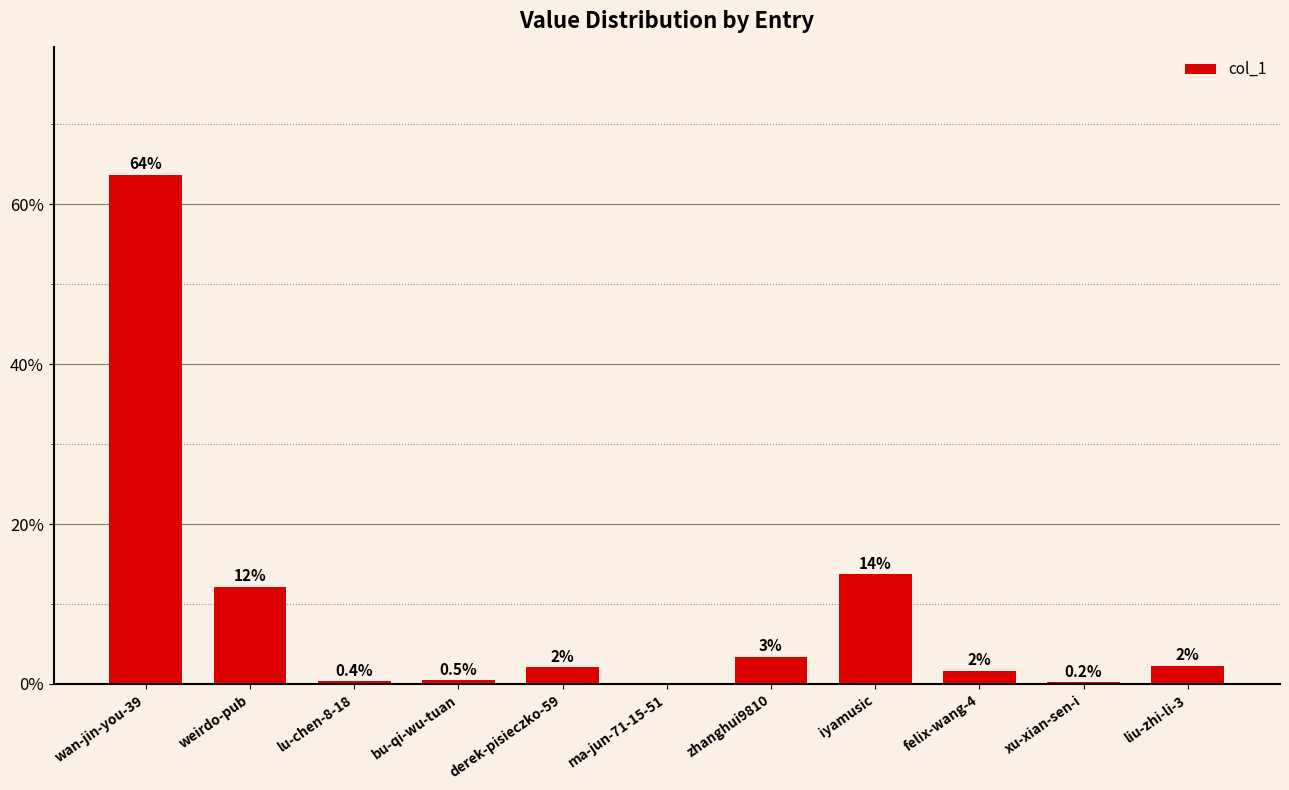

List the labels in order of value, smallest first.

ma-jun-71-15-51, xu-xian-sen-i, lu-chen-8-18, bu-qi-wu-tuan, felix-wang-4, derek-pisieczko-59, liu-zhi-li-3, zhanghui9810, weirdo-pub, iyamusic, wan-jin-you-39